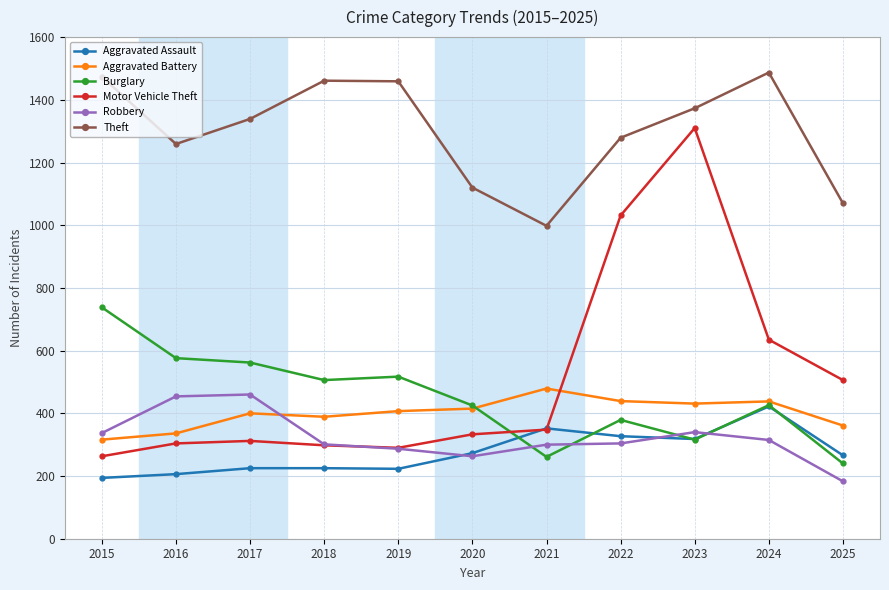

What is the maximum value for Motor Vehicle Theft?

1310